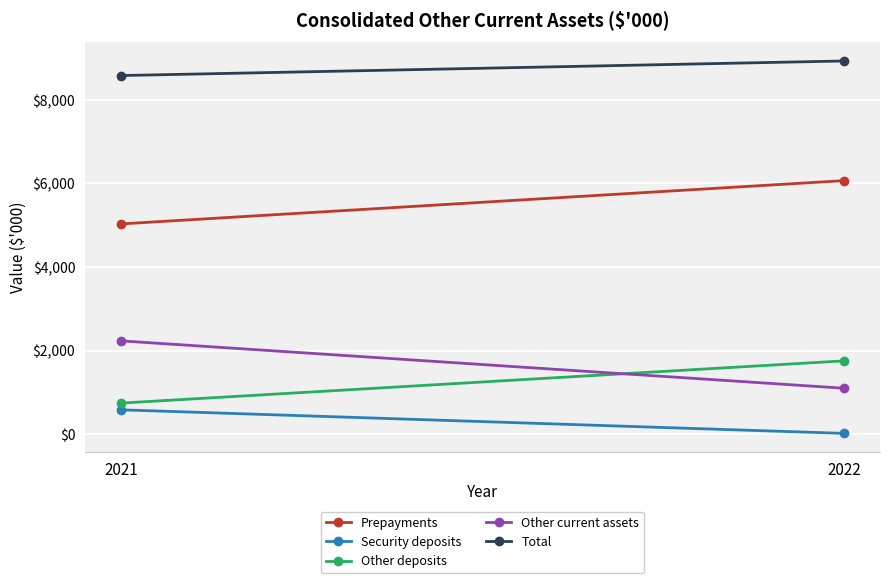

List the labels in order of Other current assets value, largest first.

2021, 2022